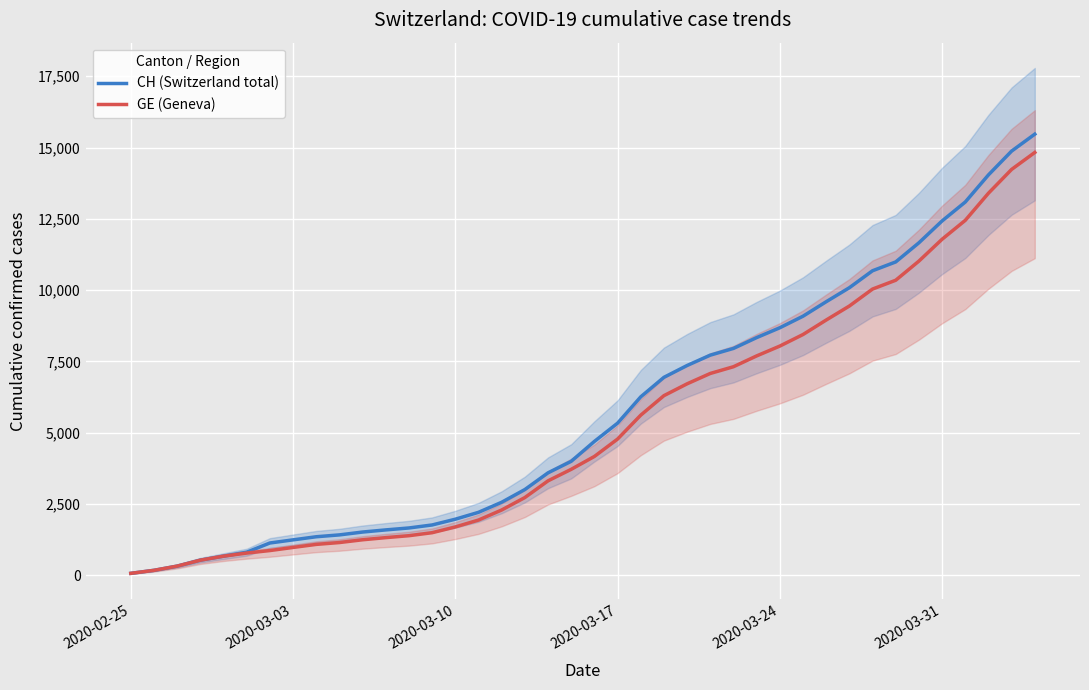

How many values in the GE (Geneva) series exceed 4170?

19